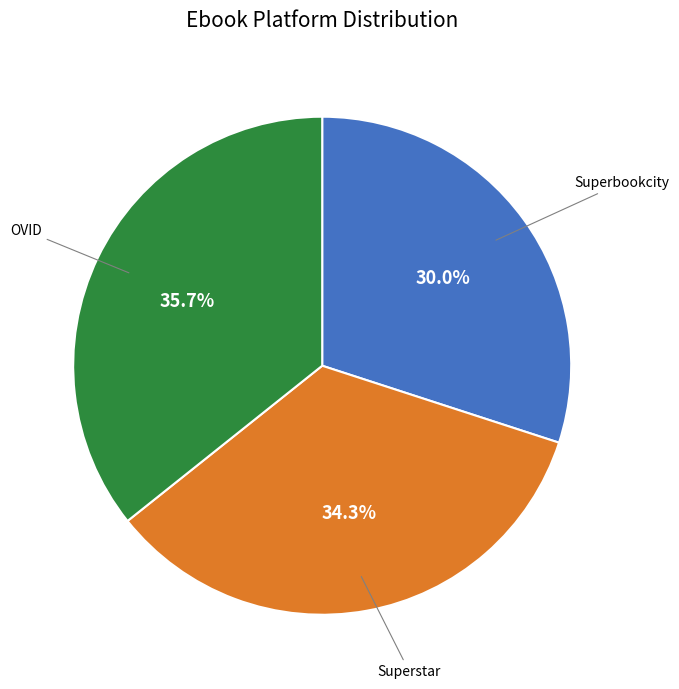

Between Superbookcity and OVID, which is larger?

OVID